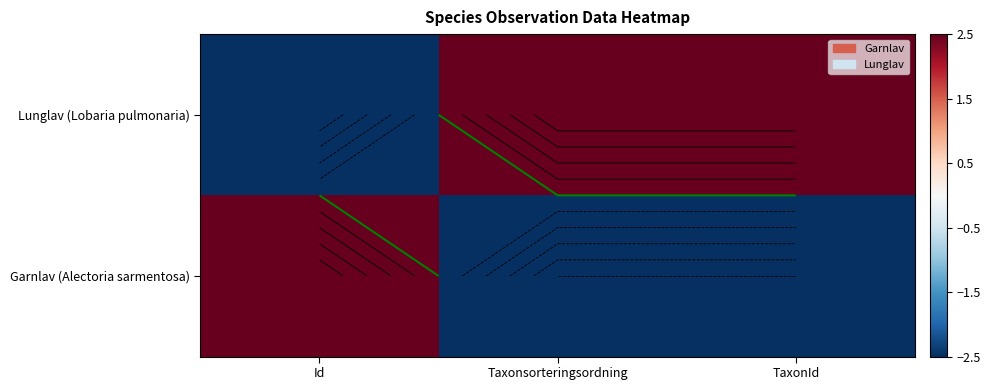

The value of Lunglav (Lobaria pulmonaria) at Id is -2.5. True or false?

True